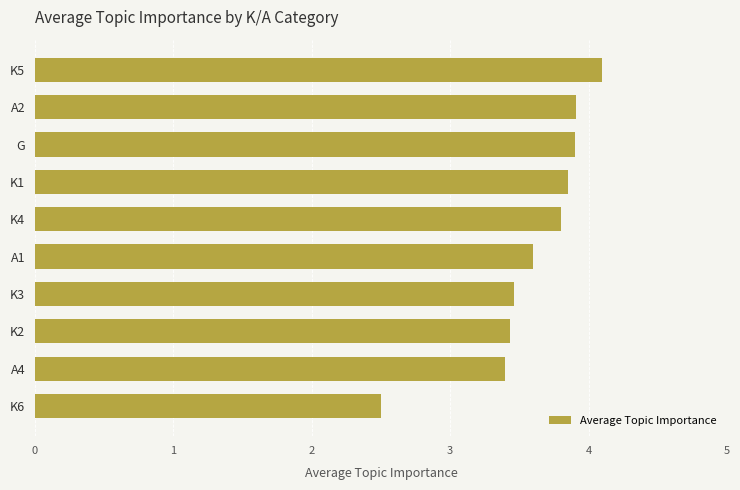

Approximately how many times larger is the value at A1 compared to K6?

1.4